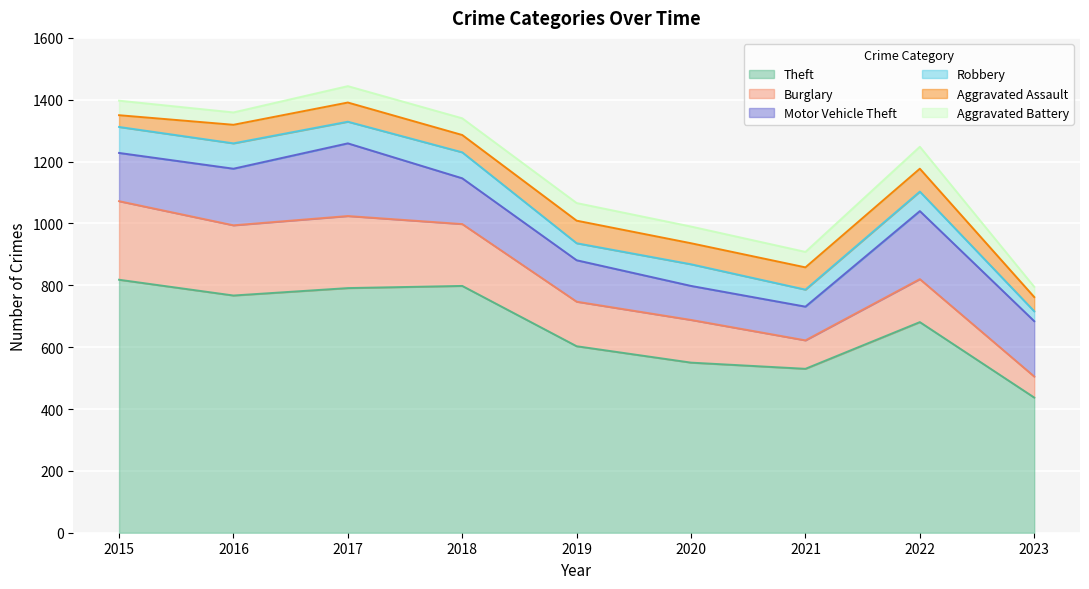

Does the chart display data point markers on the line(s)?

No